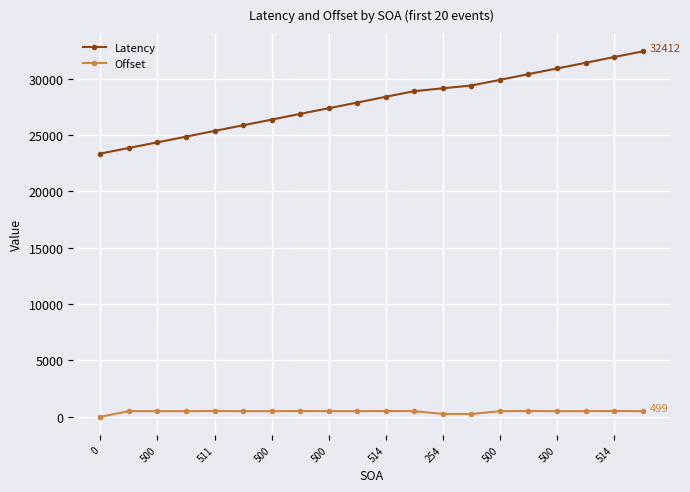

At how many categories does at least one series exceed 17312?

20